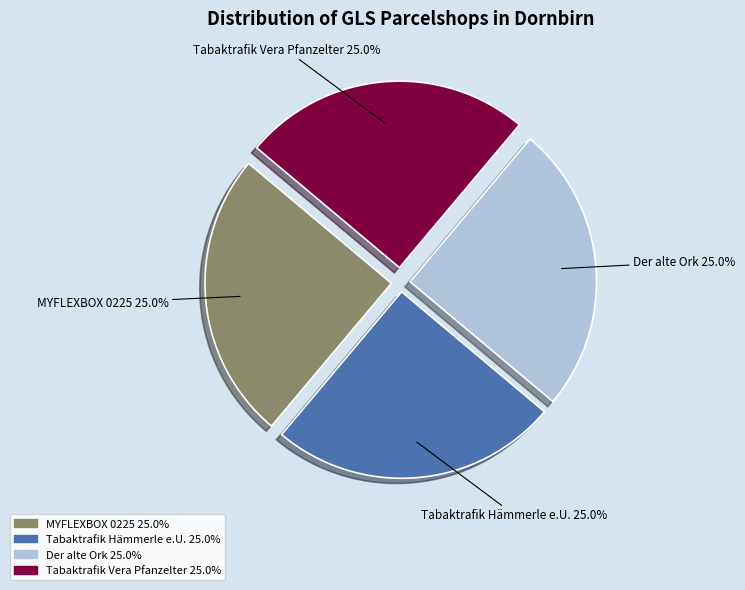

To the nearest percent, what portion does Tabaktrafik Vera Pfanzelter represent?

25%